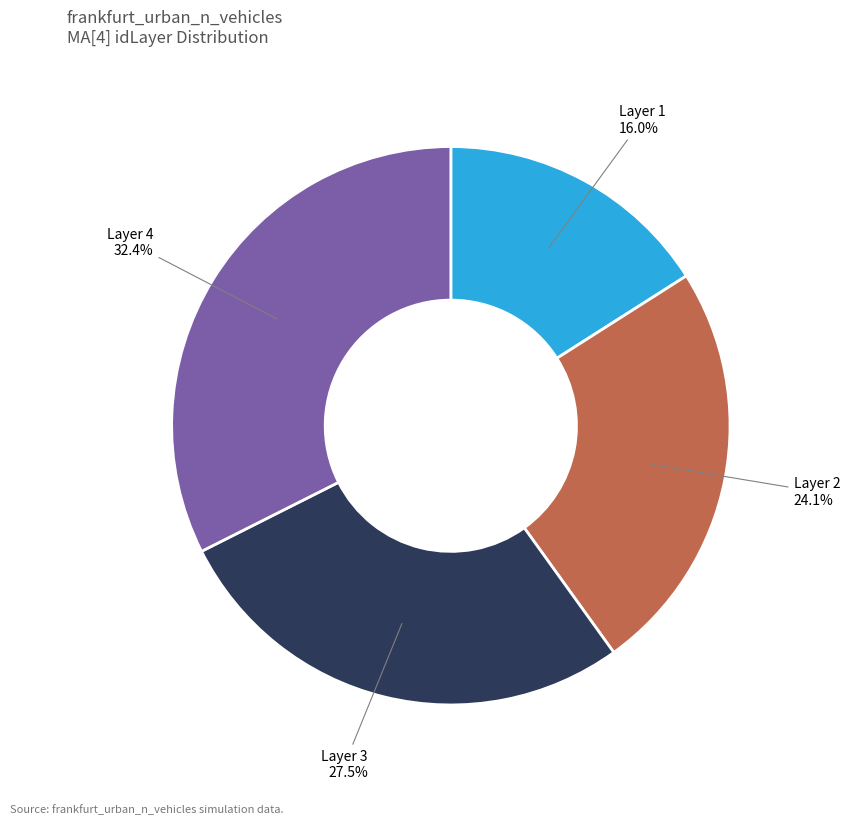

Between Layer 4 and Layer 3, which is larger?

Layer 4